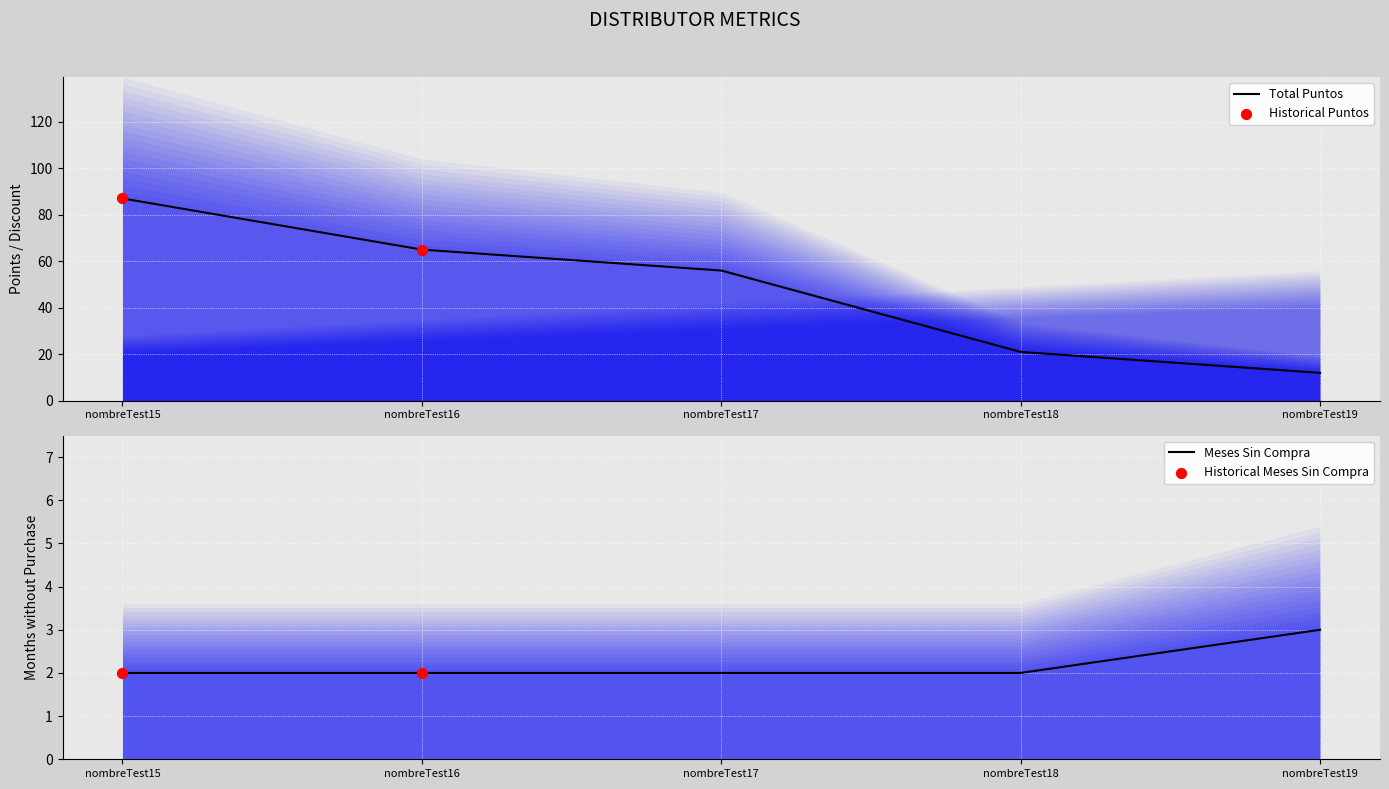

Is the value of total_puntos at nombreTest19 greater than the value of meses_sin_compra at nombreTest16?

Yes